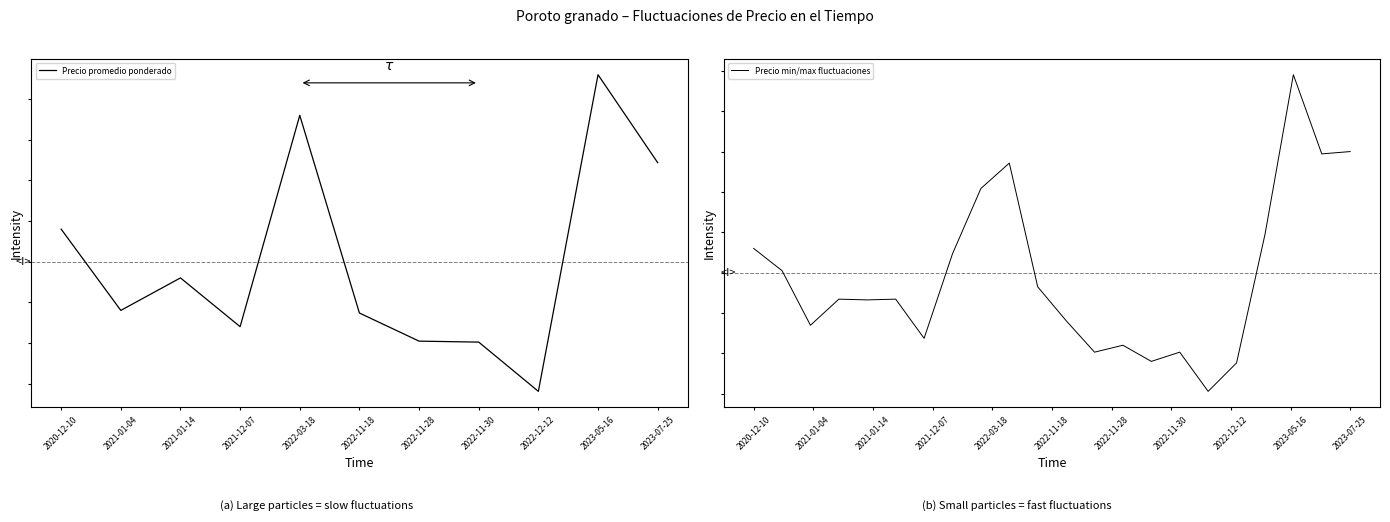

The Precio promedio ponderado series shows 2900 at 2023-05-16. True or false?

True